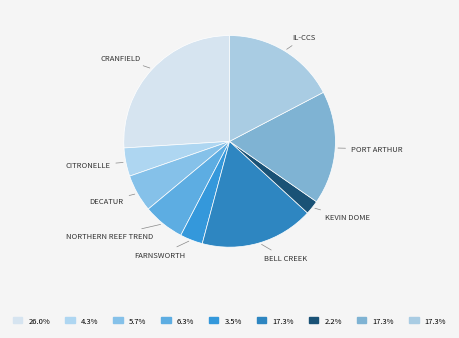

How many segments does this pie chart have?

9